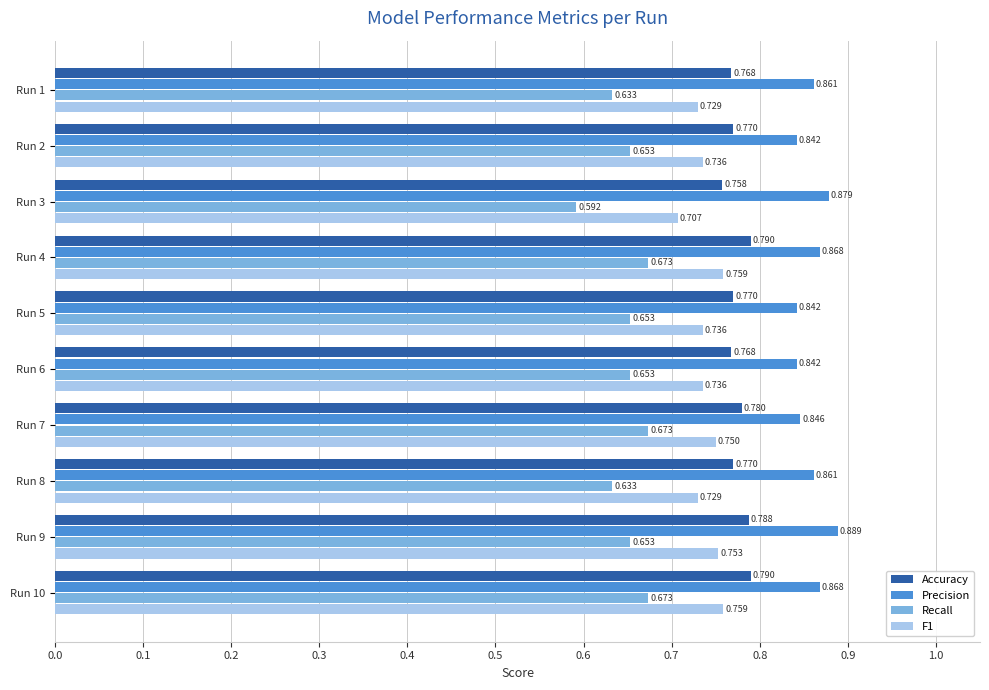

Which series has the largest range (max minus min)?

Recall